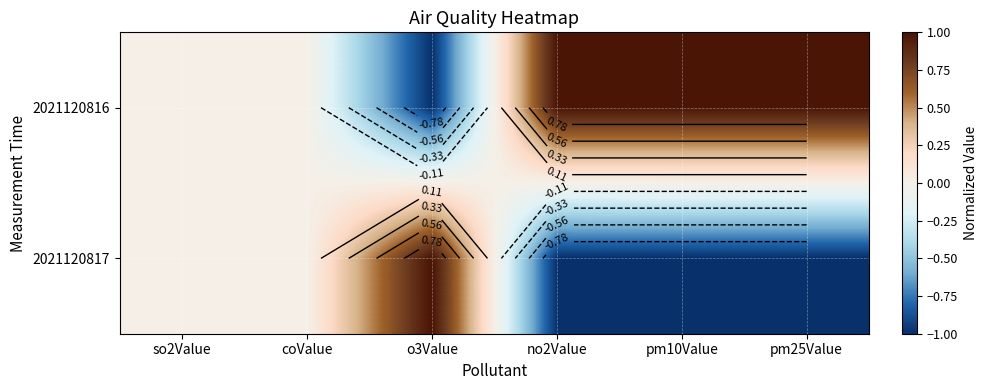

Is the value of 2021120816 at pm10Value greater than the value of 2021120817 at so2Value?

Yes